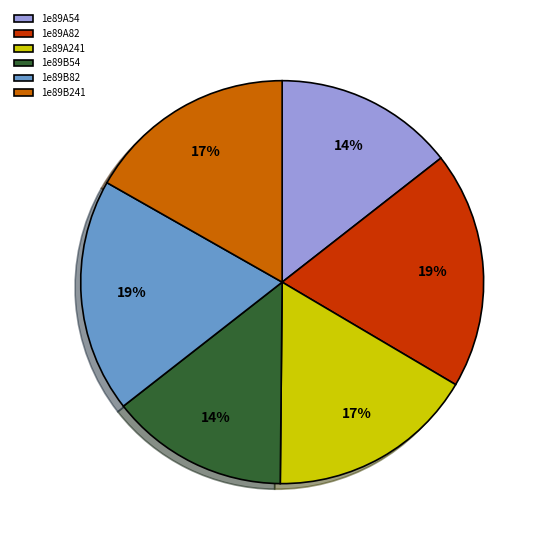

The 1e89B241 slice represents 17% of the pie. True or false?

True